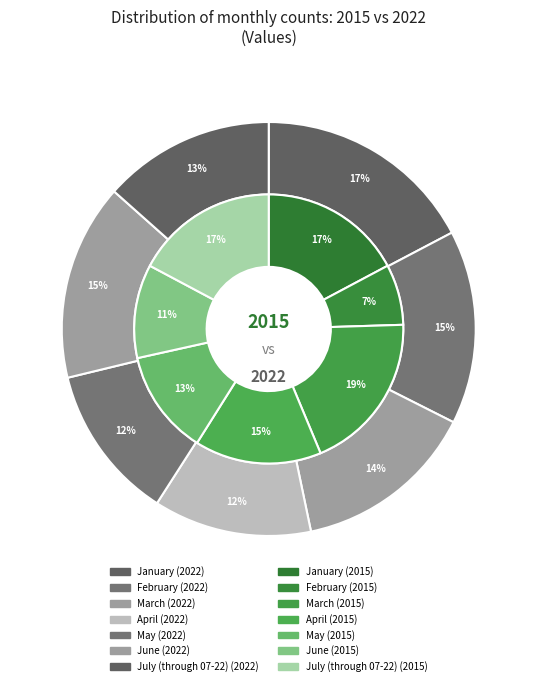

How many slices are in this pie chart?

7